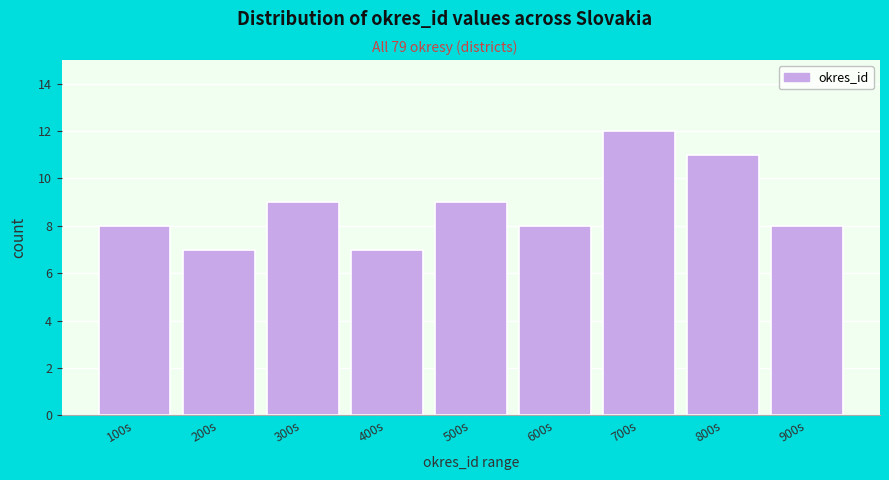

Reading left to right, extract all data points from this chart.

8	7	9	7	9	8	12	11	8